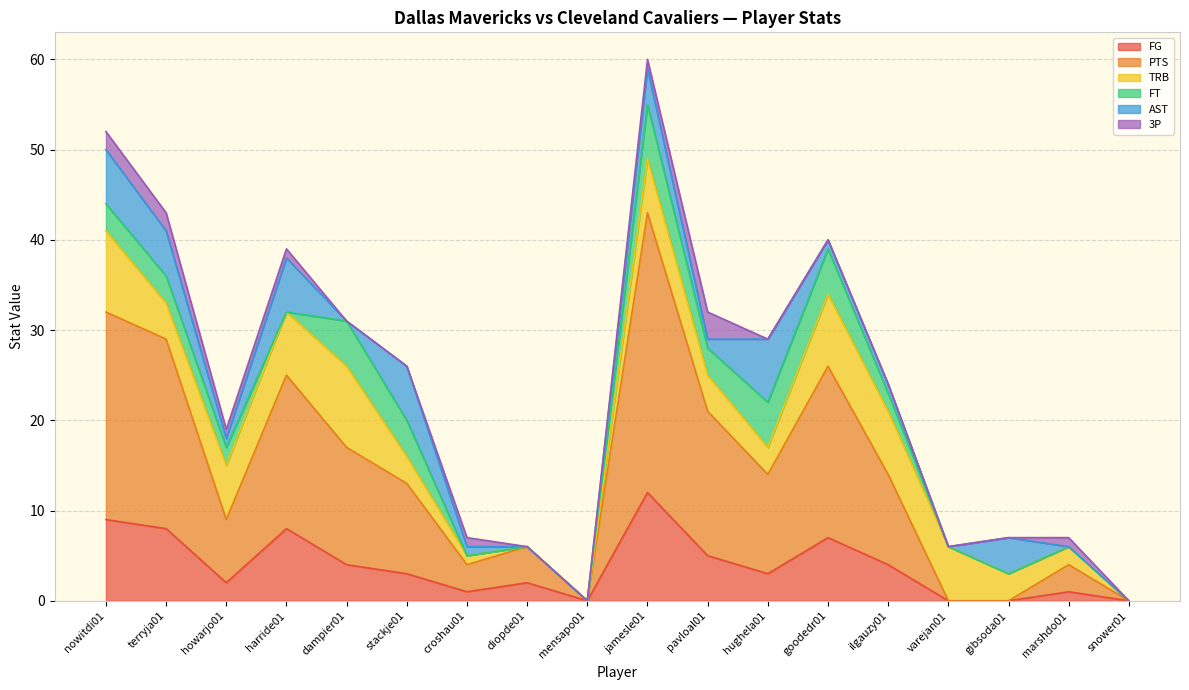

What is the difference between the second highest and second lowest values in the FT series?

5